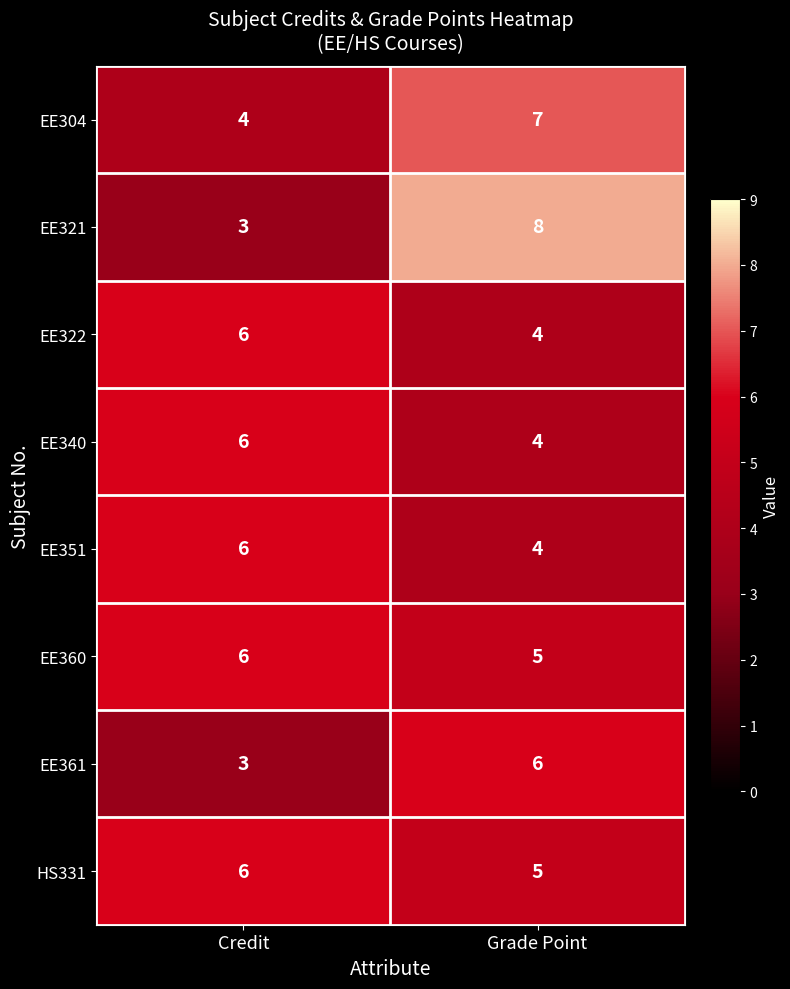

Is the value of EE321 at Grade Point greater than the value of EE322 at Credit?

Yes